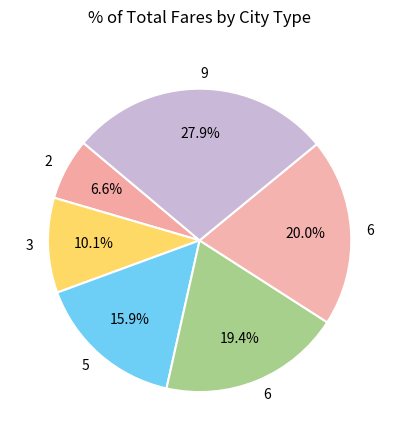

How many slices are in this pie chart?

6